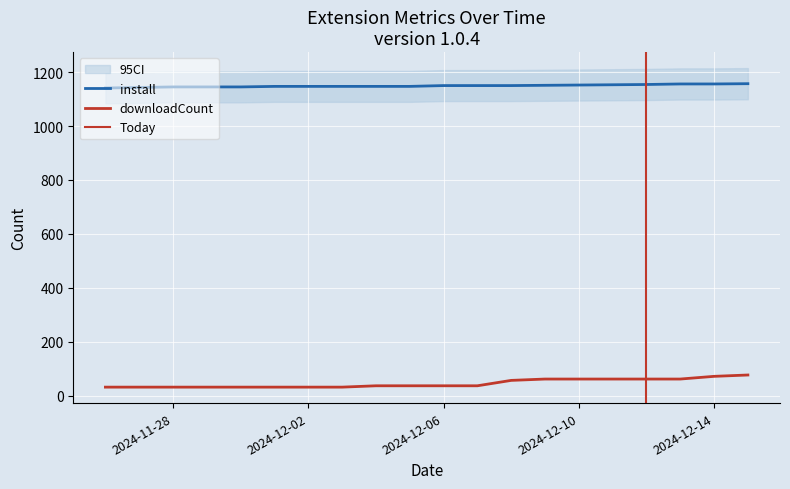

Which series changed the most between 2024-12-07 and 2024-12-13?

downloadCount